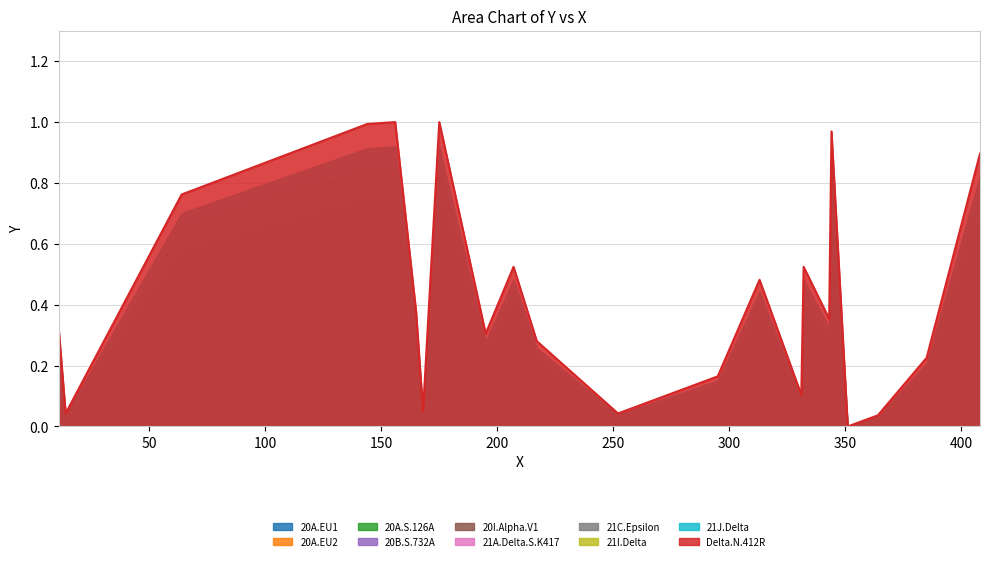

Reading left to right, list all the values displayed in this chart.

0.3	0.0	0.8	1.0	1.0	0.4	0.0	1.0	0.3	0.5	0.3	0.0	0.2	0.5	0.1	0.5	0.4	1.0	0.0	0.0	0.2	0.9